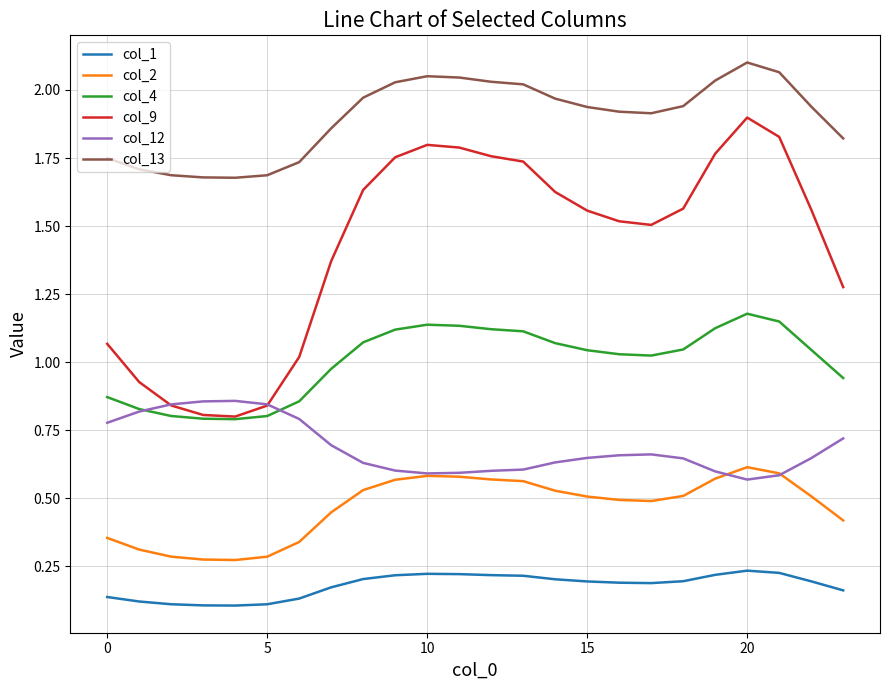

Which series has the largest total across all categories?

col_13